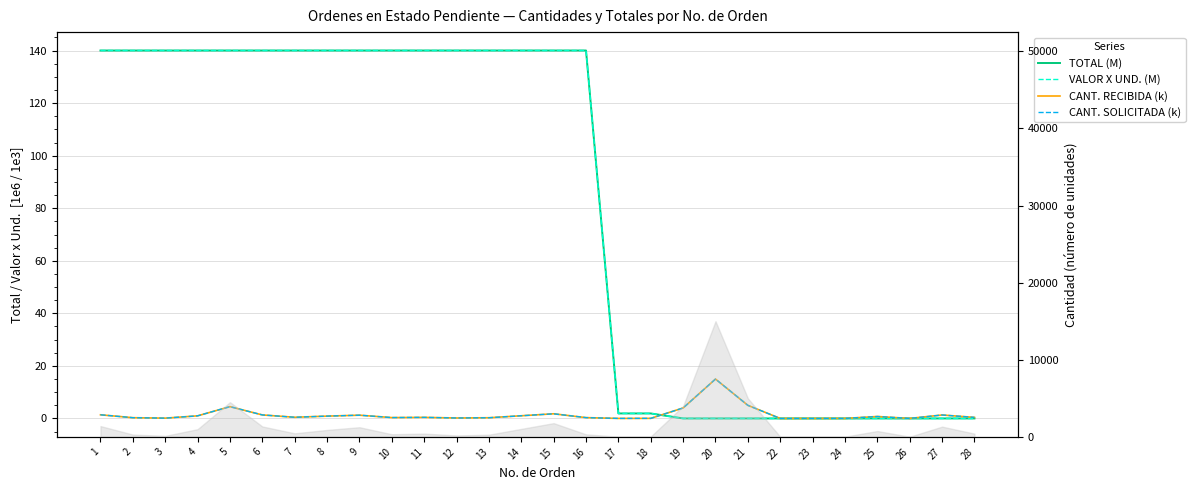

Is it true that VALOR X UND. (M) equals 64.6 at 15?

False